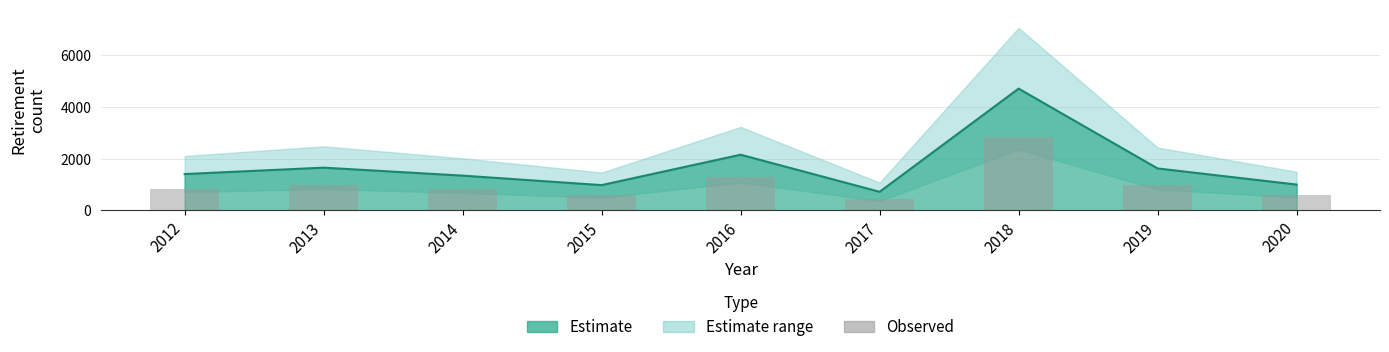

At which label does the data first exceed 840?

2012